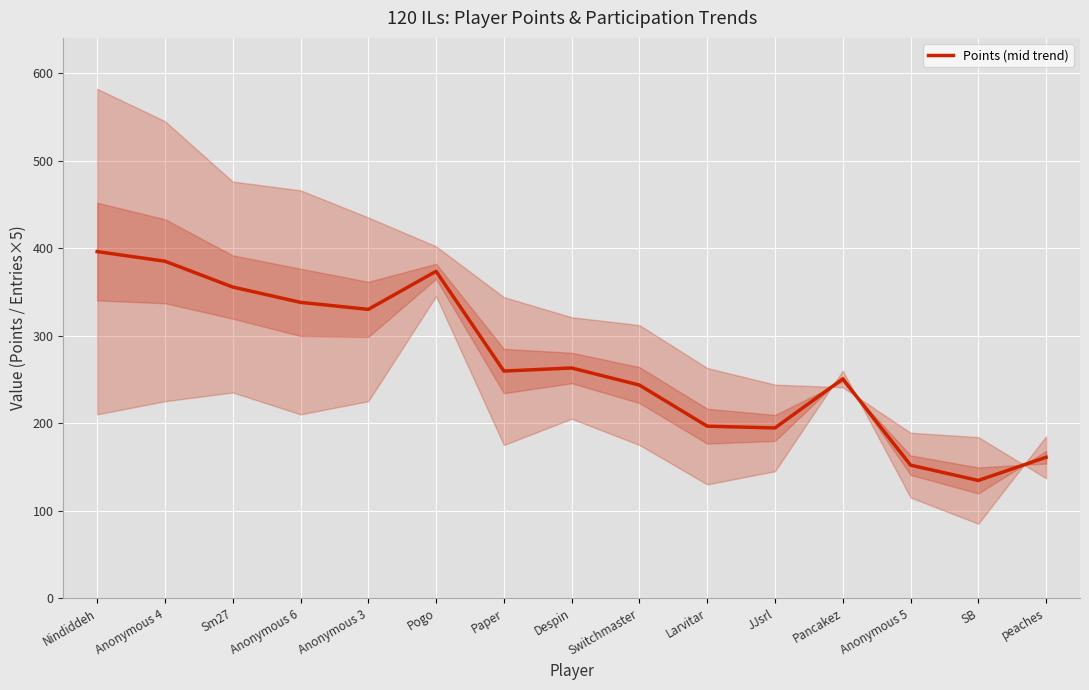

What is the average value?

268.9